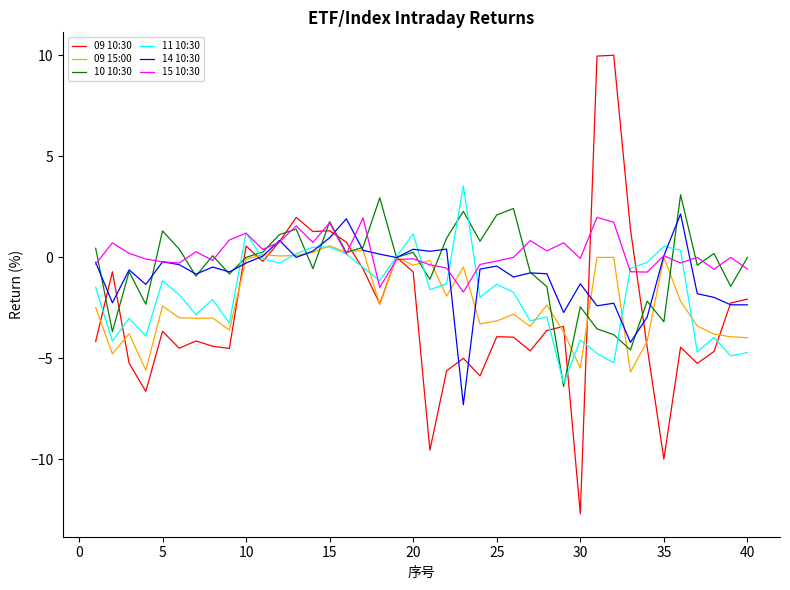

At how many categories does at least one series exceed -4?

40